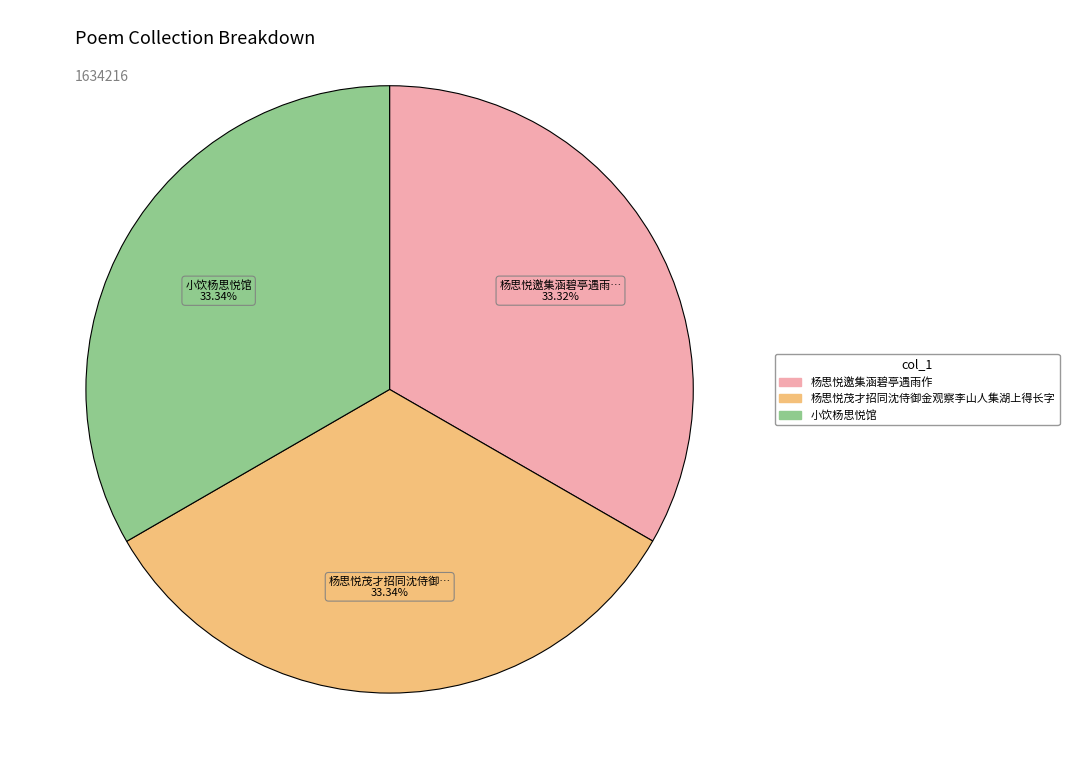

Does 杨思悦茂才招同沈侍御金观察李山人集湖上得长字 represent more than half of the total?

No